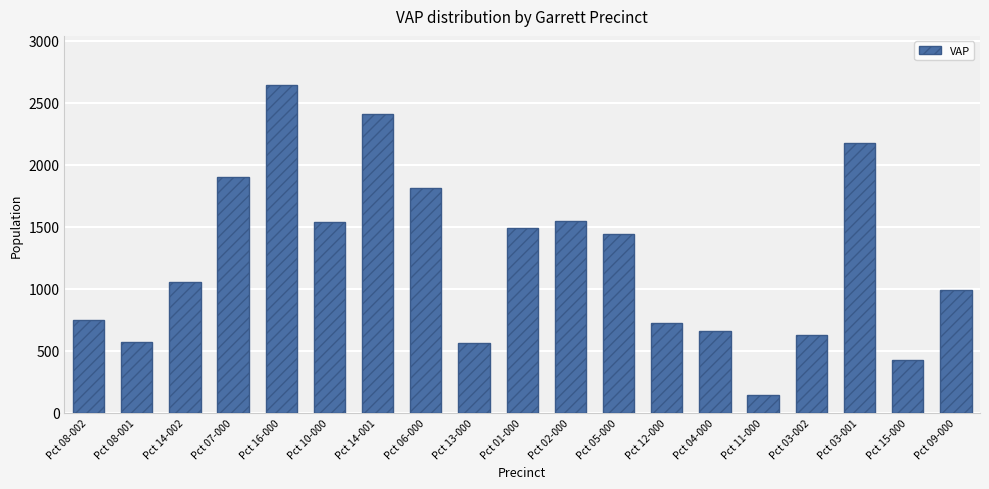

What is the difference between the maximum and minimum values?

2502